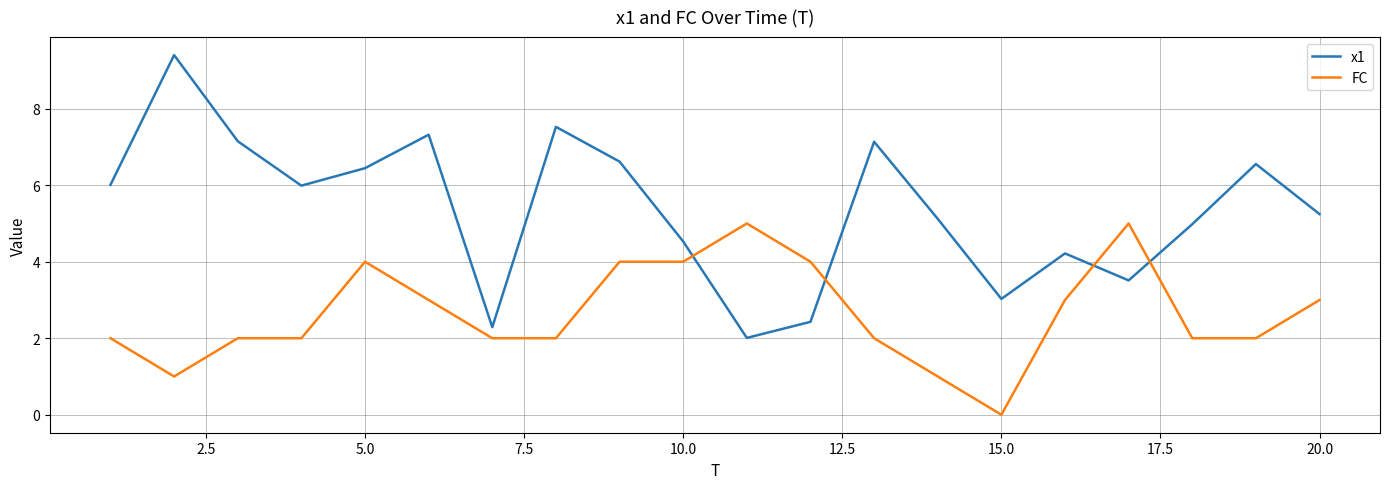

Rank the series by their average value, from highest to lowest.

x1, FC